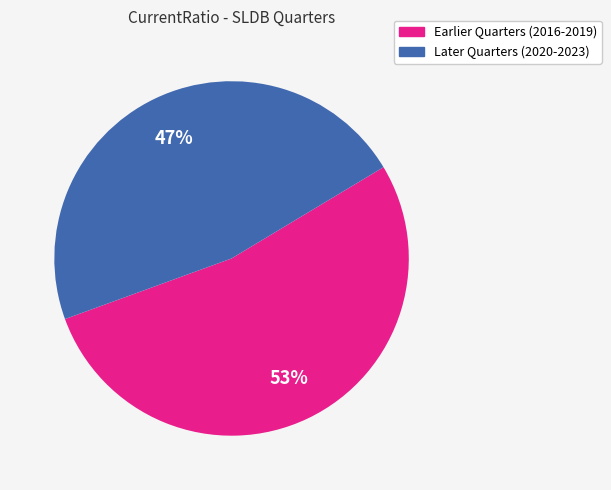

To the nearest percent, what is the difference between the largest and smallest slice percentages?

6%